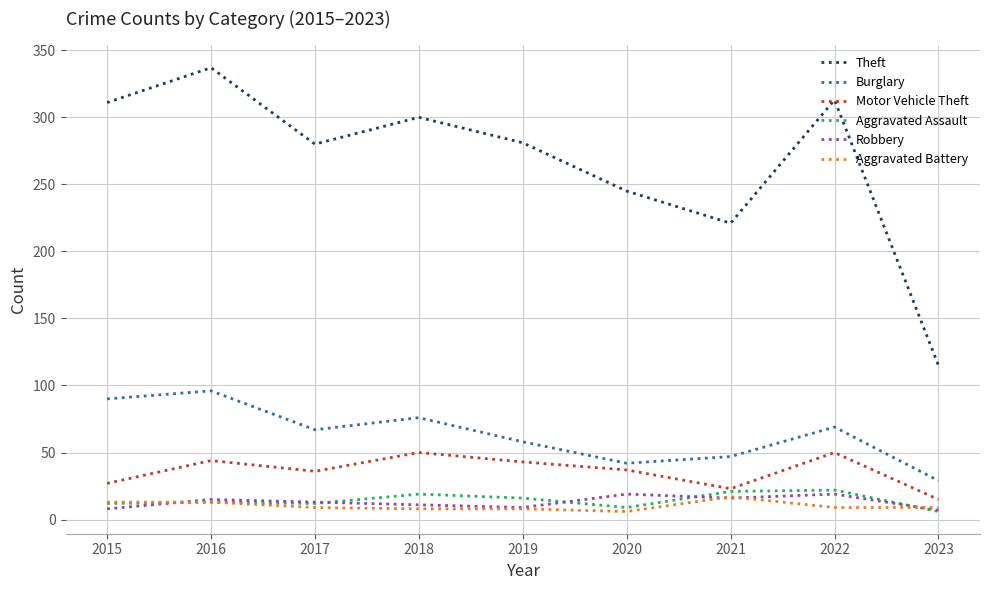

Does the chart display data point markers on the line(s)?

No